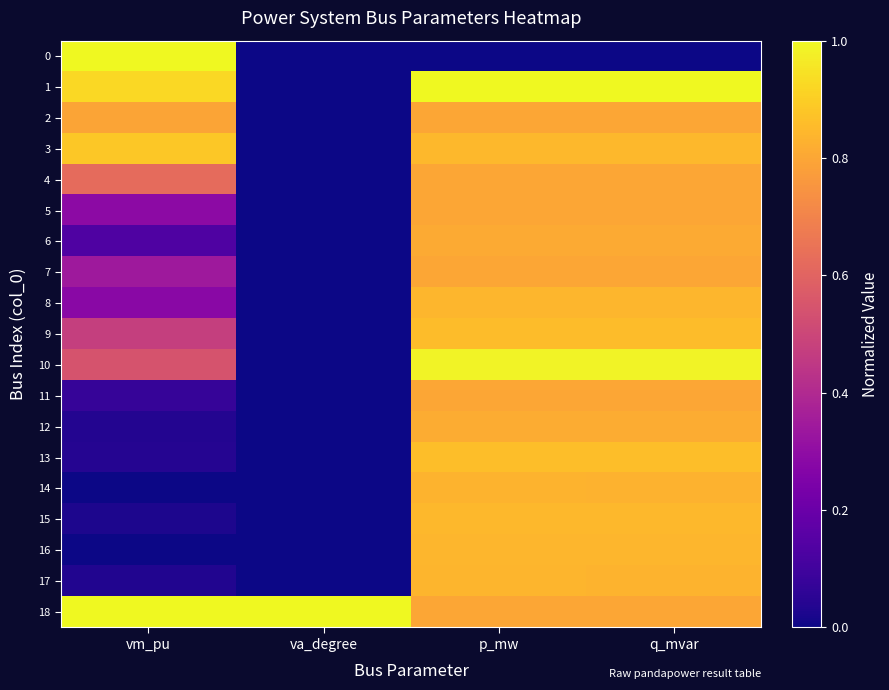

What is the difference between the highest and lowest values at vm_pu?

1.0